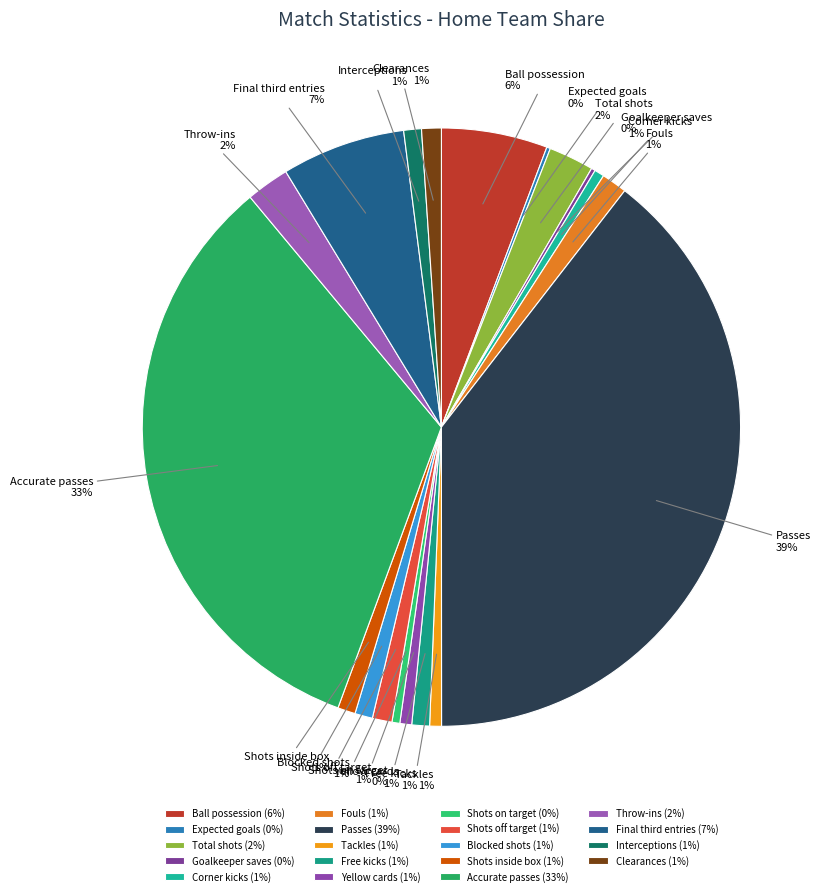

Is Fouls the majority of the pie?

No